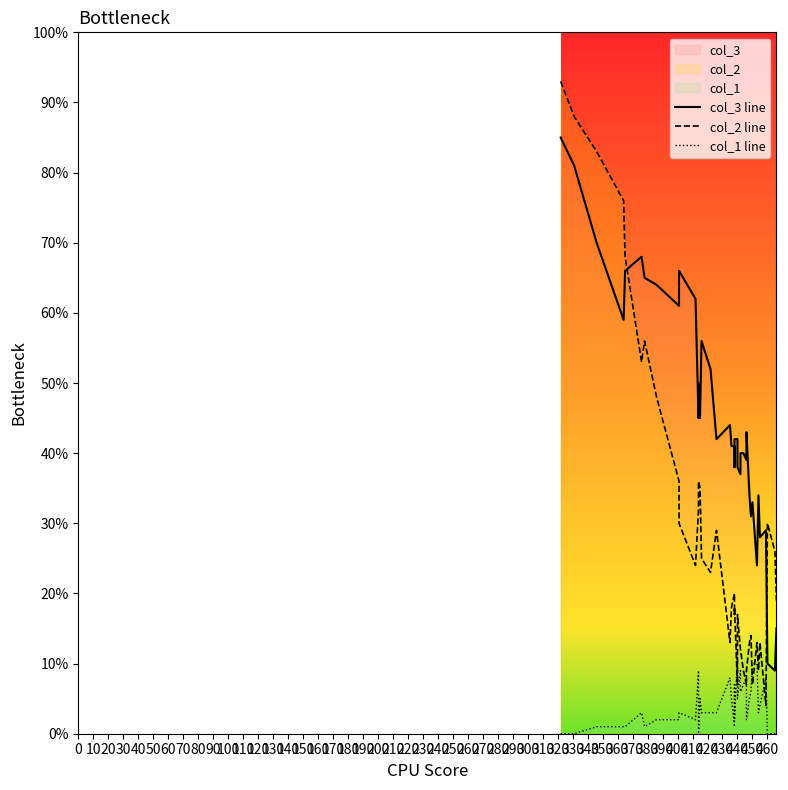

What is the value of the col_1 line point at the 9th from the left?

2